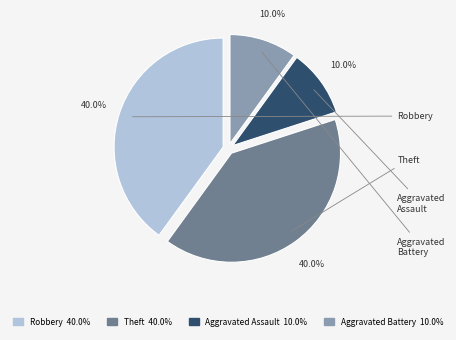

Do Robbery and Theft together represent more than half of the pie?

Yes